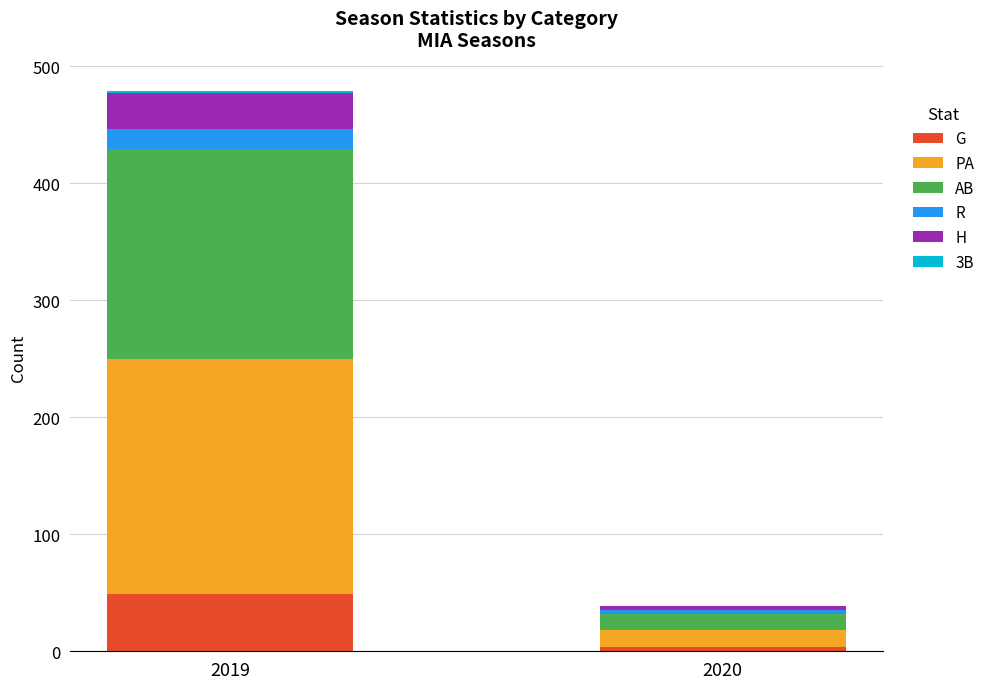

Is it true that G equals 4 at 2020?

True